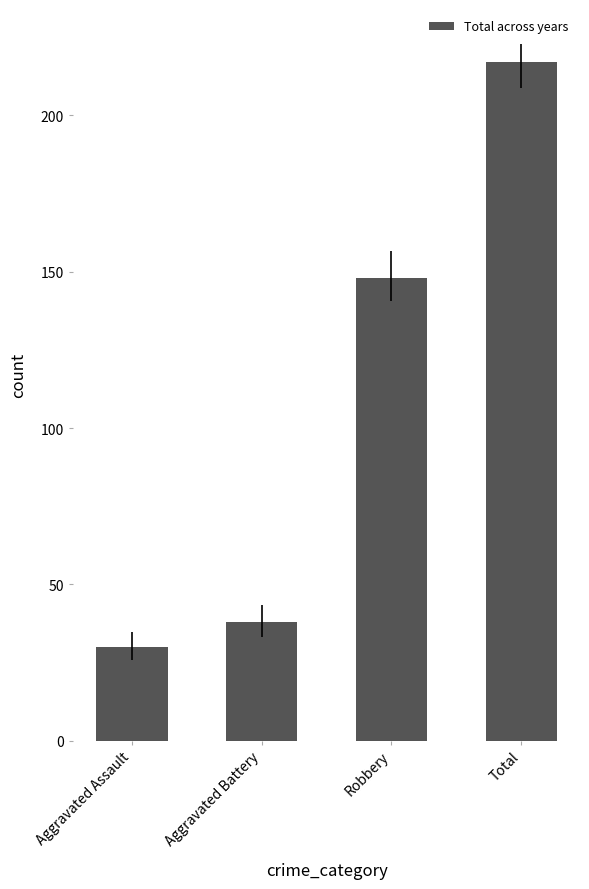

The chart shows a value of 148 at Robbery. True or false?

True